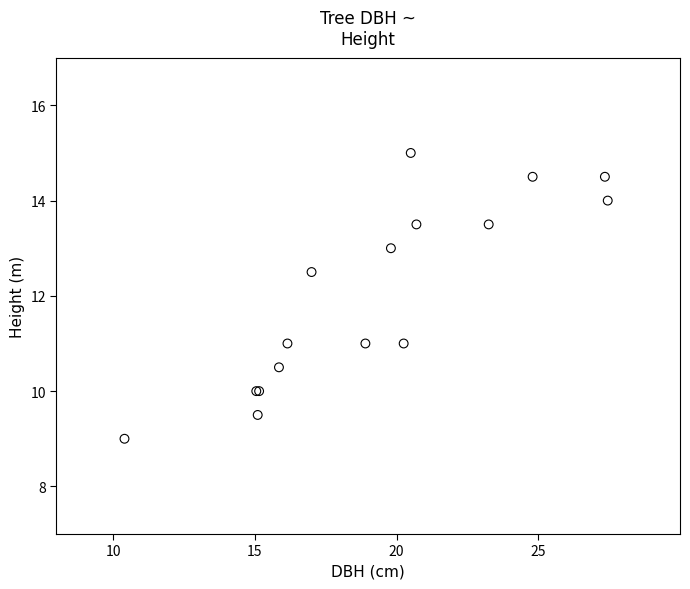

What Y value in the scatter plot is closest to 12?

12.5